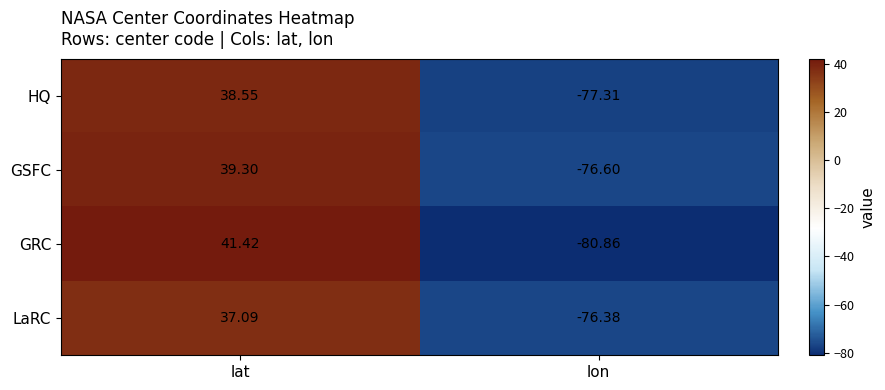

At which label does GSFC reach its minimum?

lon